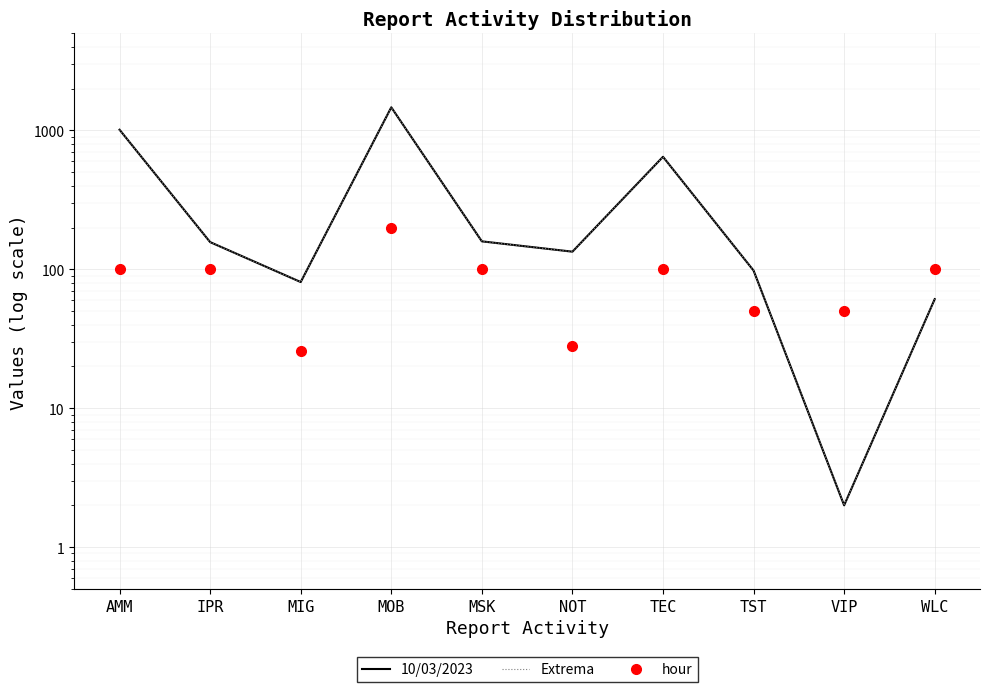

Which series has the largest range (max minus min)?

10/03/2023